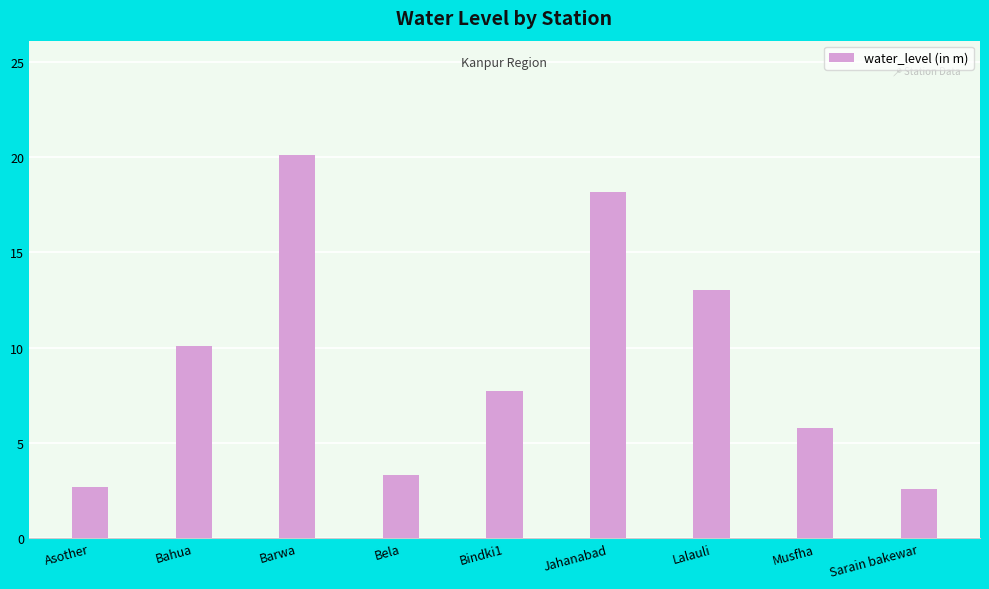

What is the value of the 9th bar from the left?

2.6